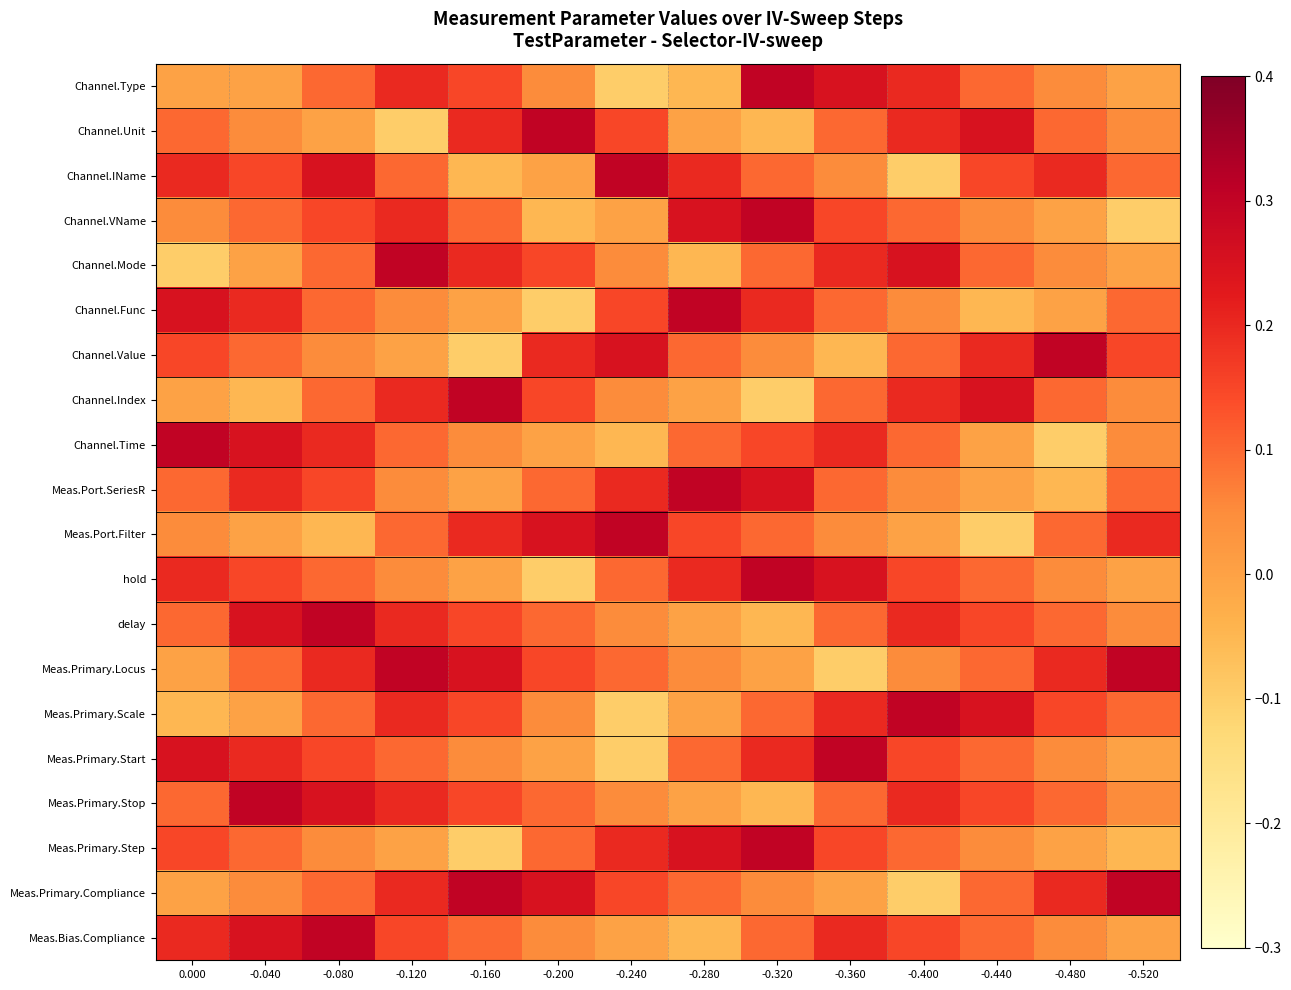

What is the greatest value displayed?

0.3